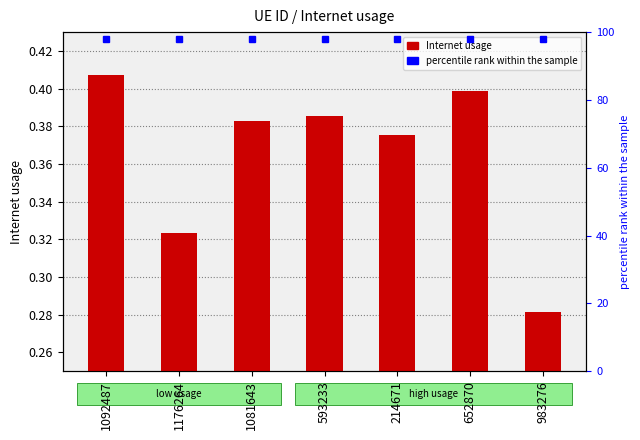

Is it true that the value at 983276 is 0.4?

False